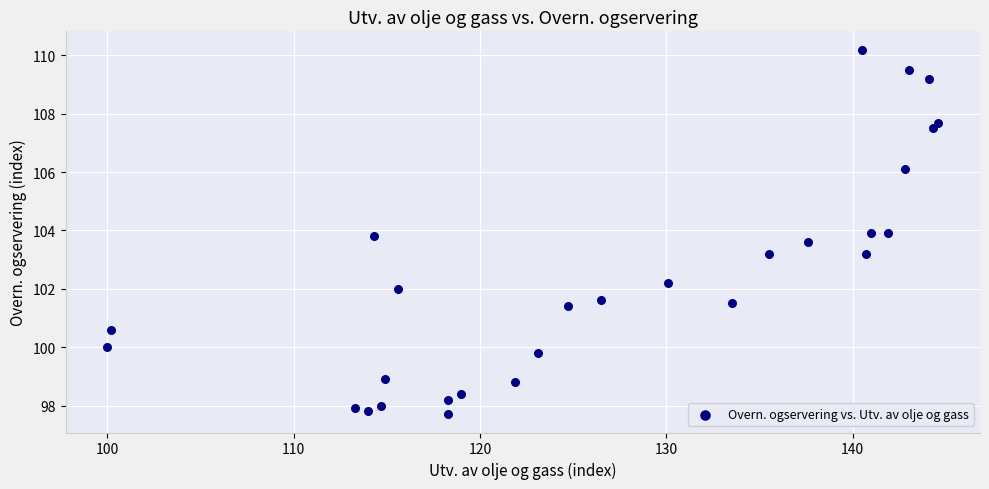

What is the range of X values (max minus min)?

44.6